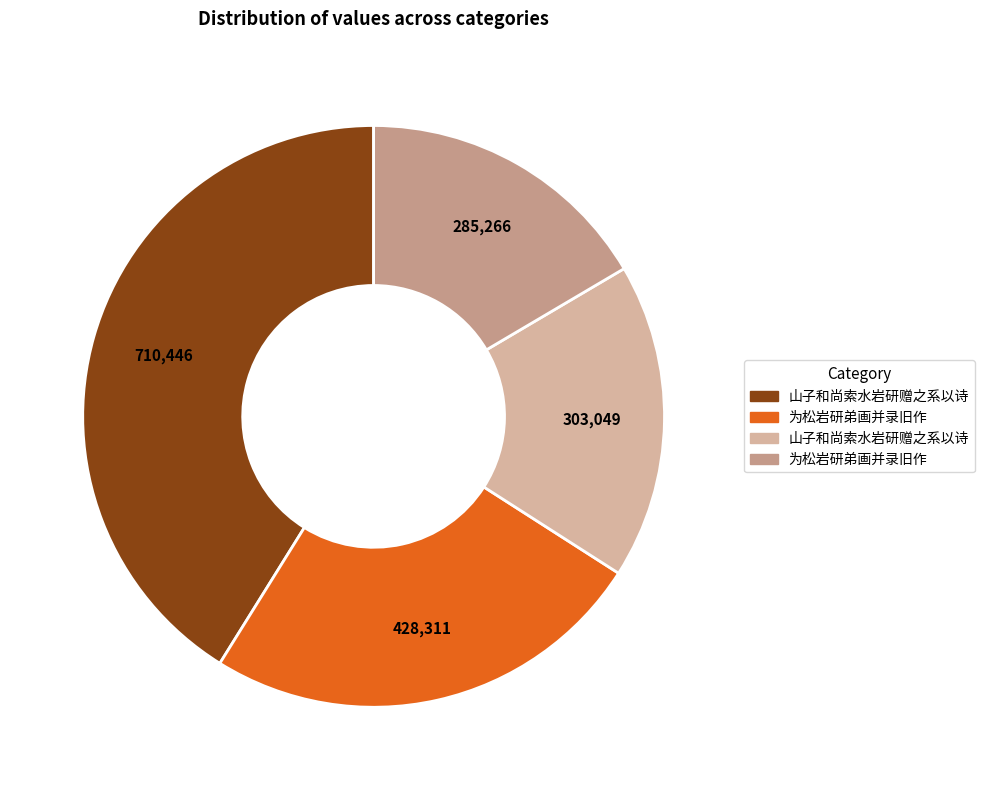

Is there any slice that represents more than half of the pie?

No